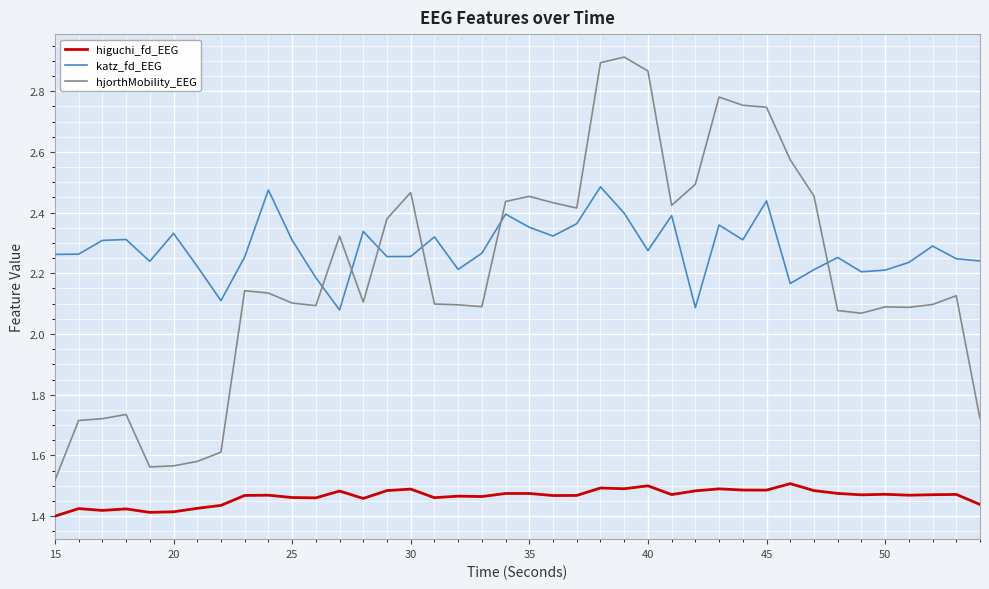

True or false: hjorthMobility_EEG and higuchi_fd_EEG cross at least once.

False